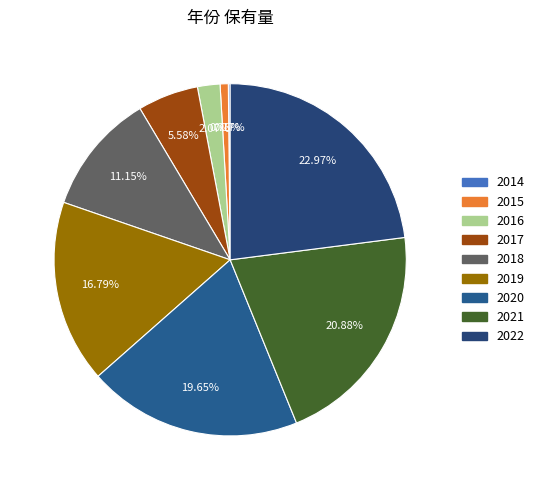

To the nearest percent, what is the difference between the 2022 and 2018 slice percentages?

12%